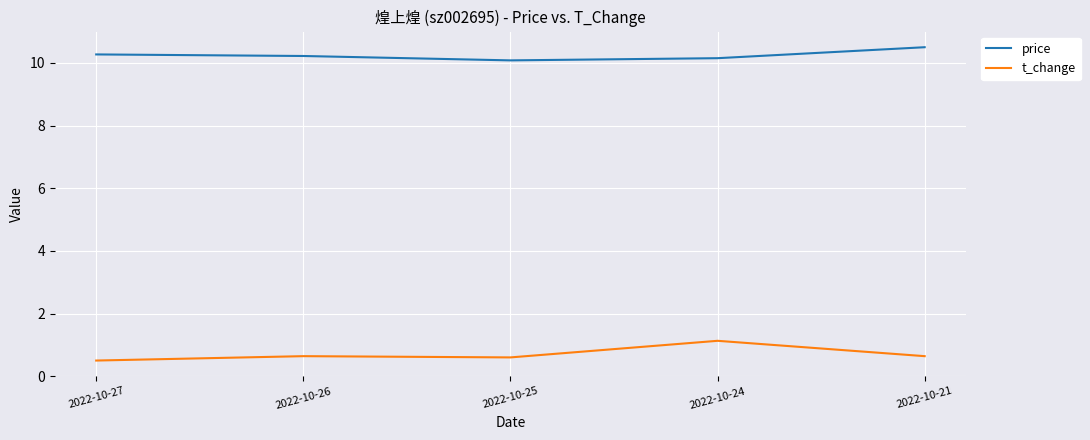

Count the price values in the range 10 to 11.

5